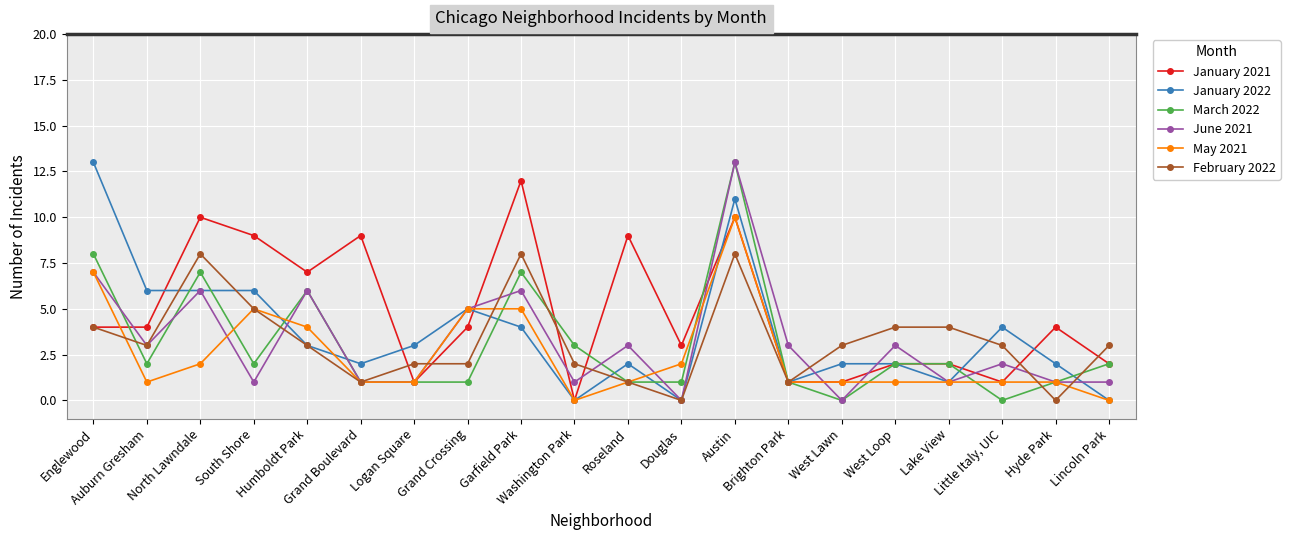

Where does the January 2022 series first go above 3?

Englewood